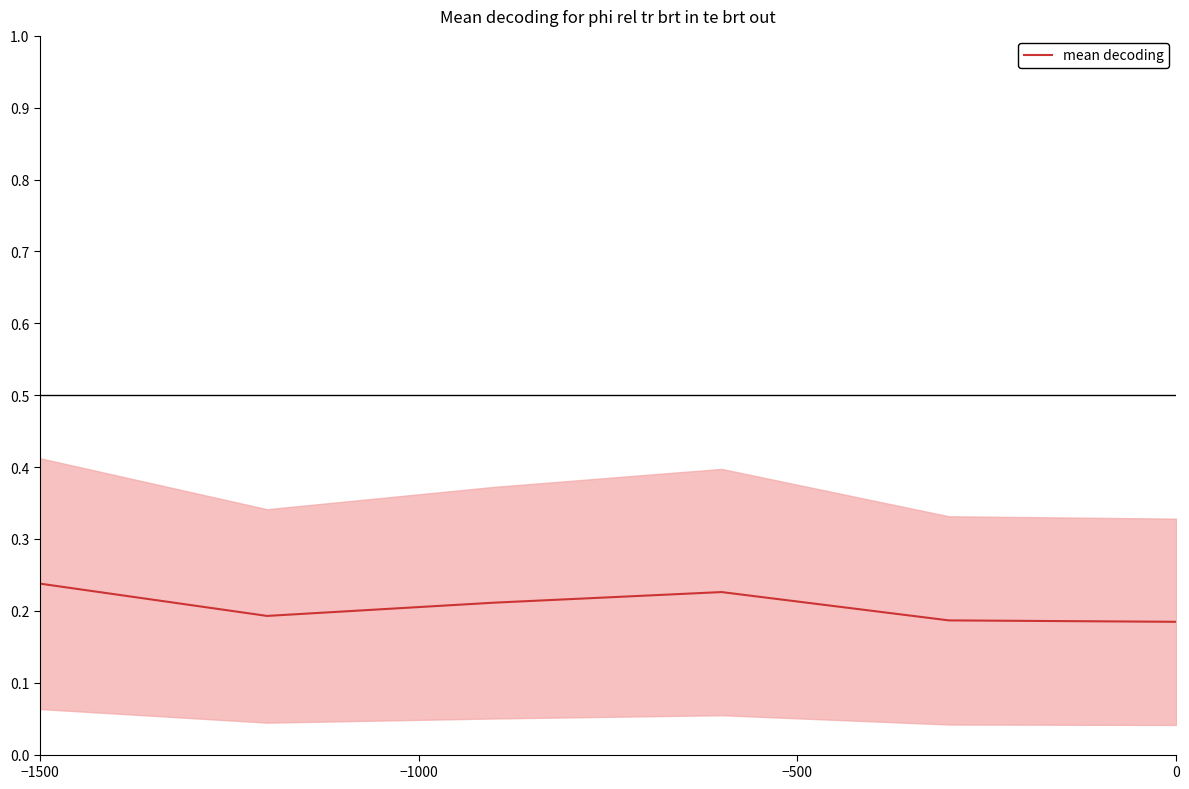

Reading right to left, what are all the values shown in this chart?

0.2	0.2	0.2	0.2	0.2	0.2